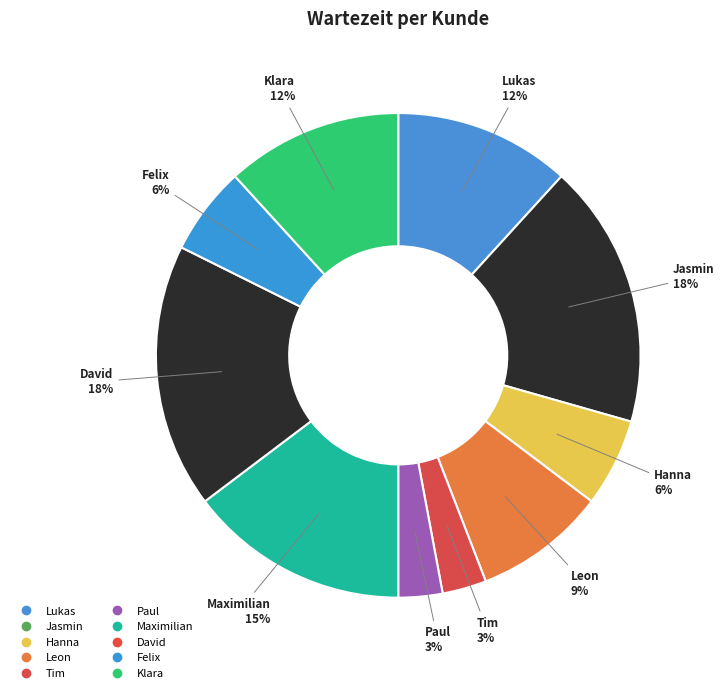

What percentage is NOT represented by Tim?

97.1%